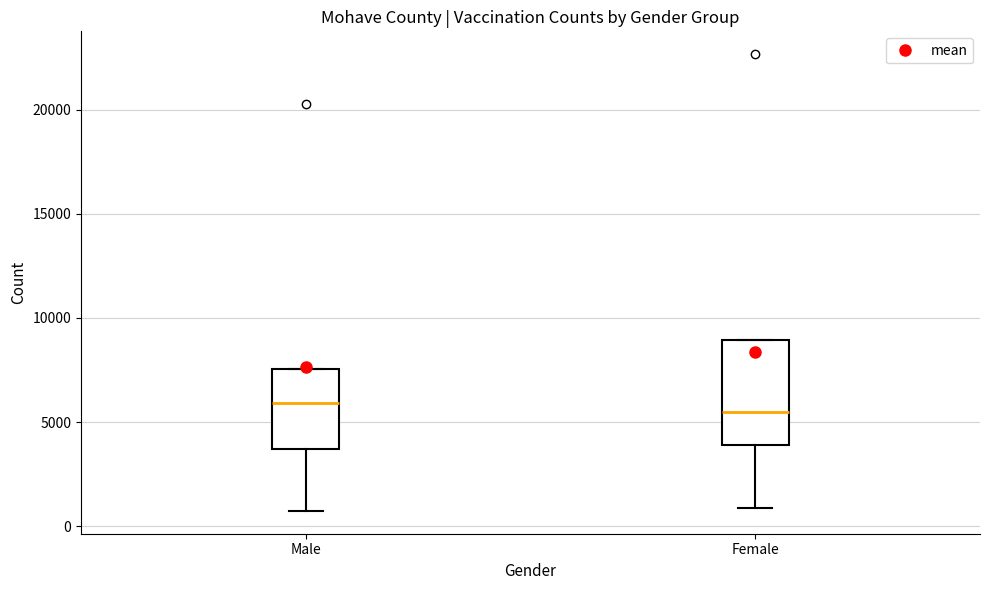

Reading left to right, read every box against the y-axis: the position of its median line, the range the box covers, and the ends of its whiskers. The values are not printed on the chart, so give them approximately, as read against the axis.

Male: median 6000, box 3500 to 7500, whiskers 500 to 7500
Female: median 5500, box 4000 to 9000, whiskers 1000 to 9000